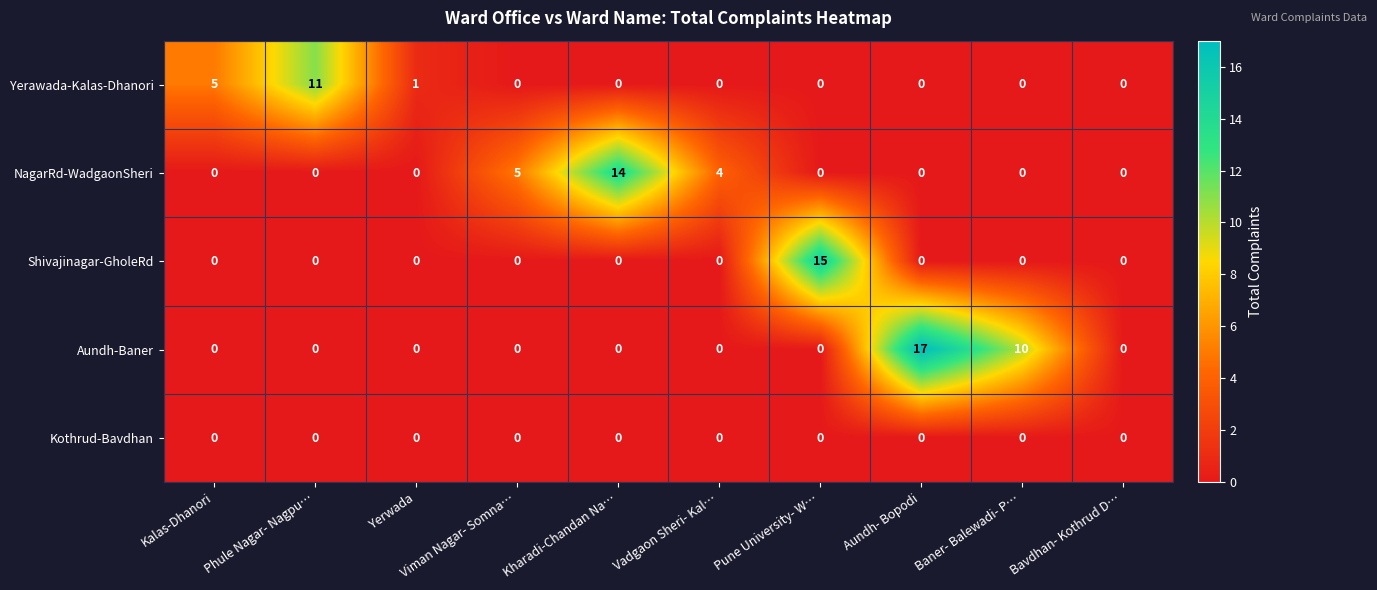

Which series has the largest total across all categories?

Aundh-Baner